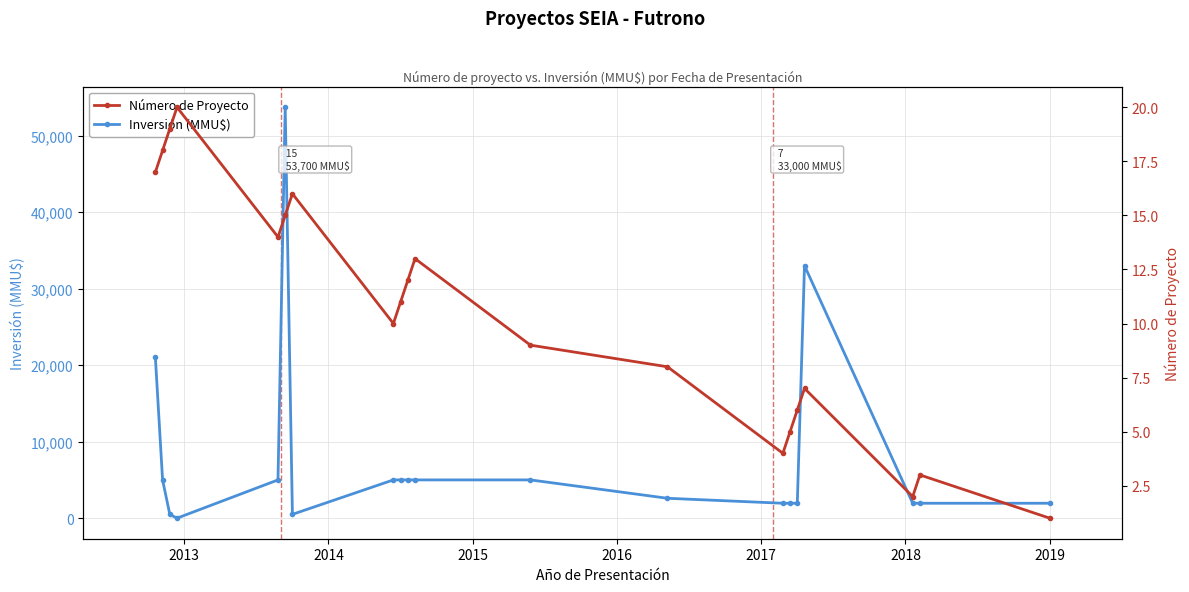

What is the maximum value for Inversión (MMU$)?

53700